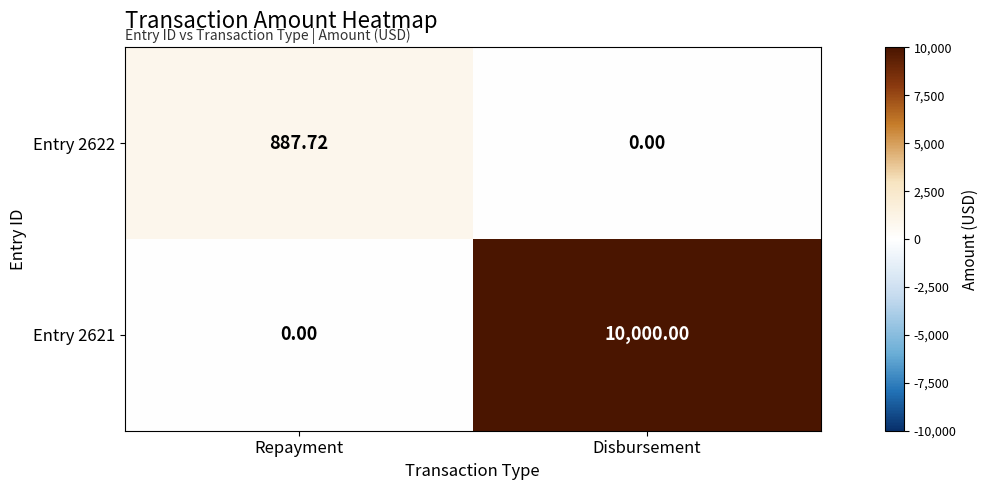

At which label does Entry 2622 first exceed 887?

Repayment